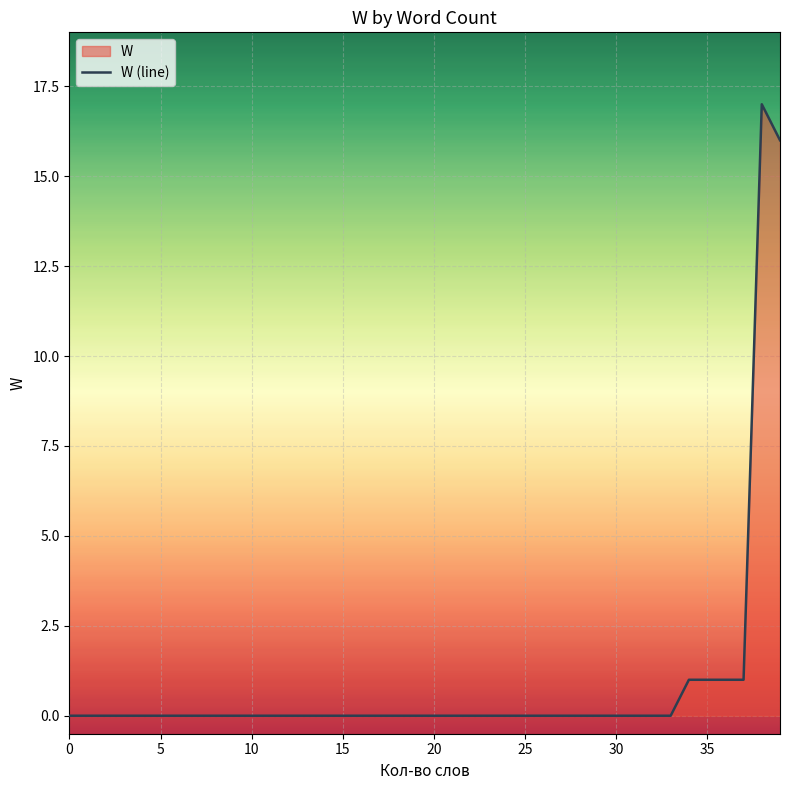

Reading right to left, transcribe all the data shown in this chart.

16	17	1	1	1	1	0	0	0	0	0	0	0	0	0	0	0	0	0	0	0	0	0	0	0	0	0	0	0	0	0	0	0	0	0	0	0	0	0	0